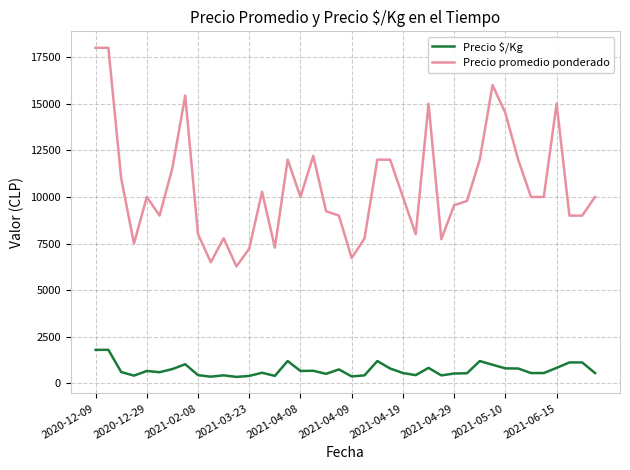

Does the chart display data point markers on the line(s)?

No